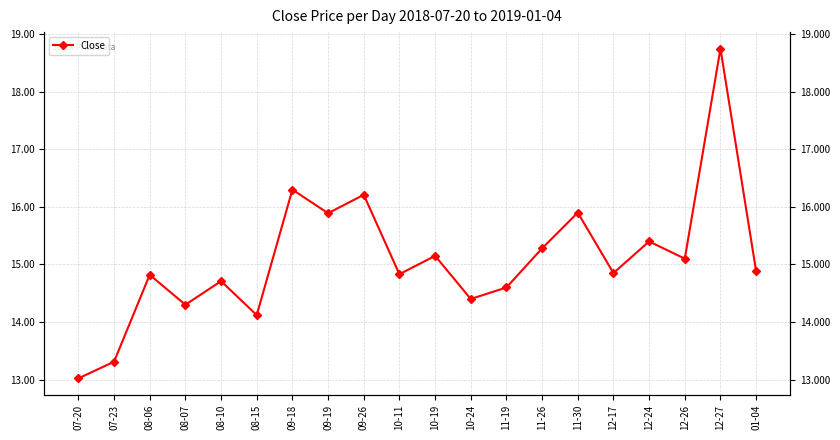

What is the sum of all values?

301.8